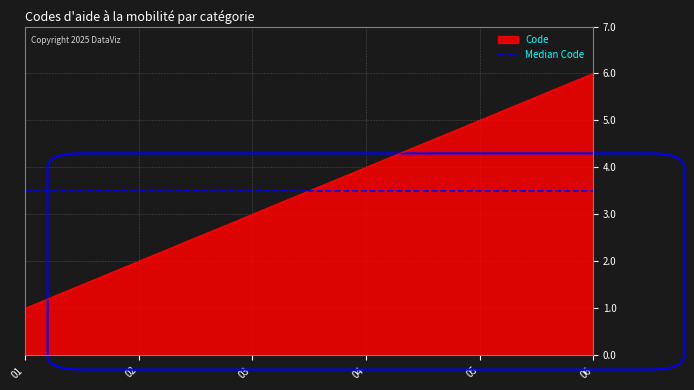

Rank the categories by Code value from lowest to highest.

01, 02, 03, 04, 05, 06